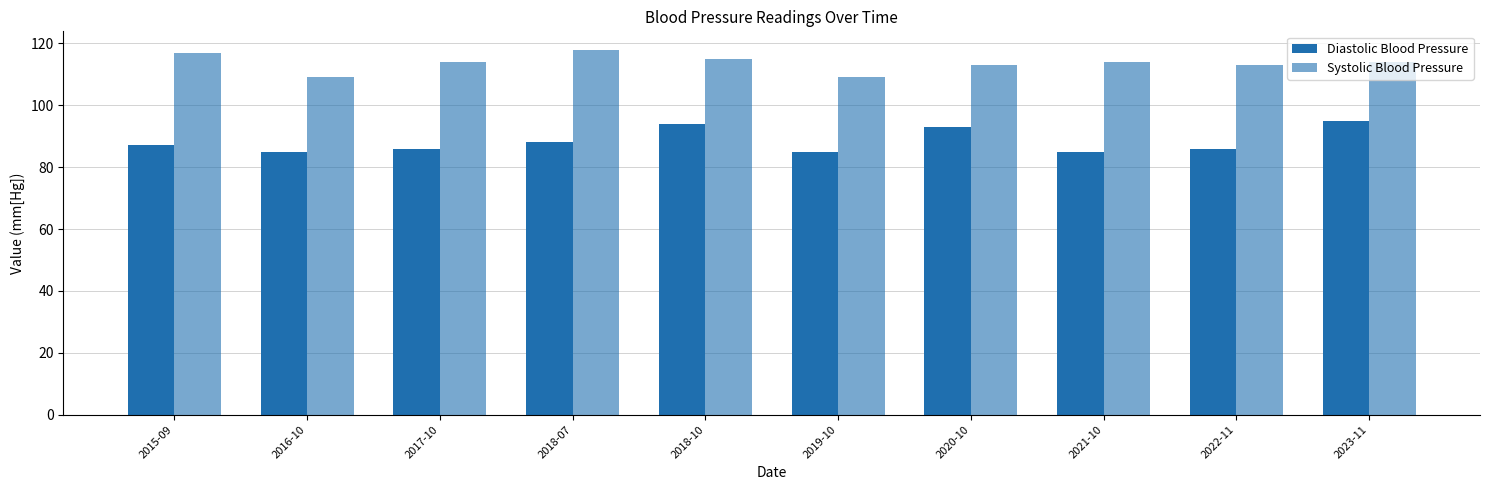

What is the difference between the maximum and minimum values in the Systolic Blood Pressure series?

9